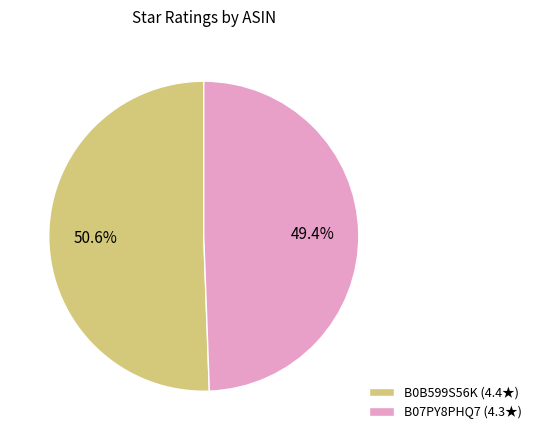

Rank the categories by value from highest to lowest.

B0B599S56K, B07PY8PHQ7